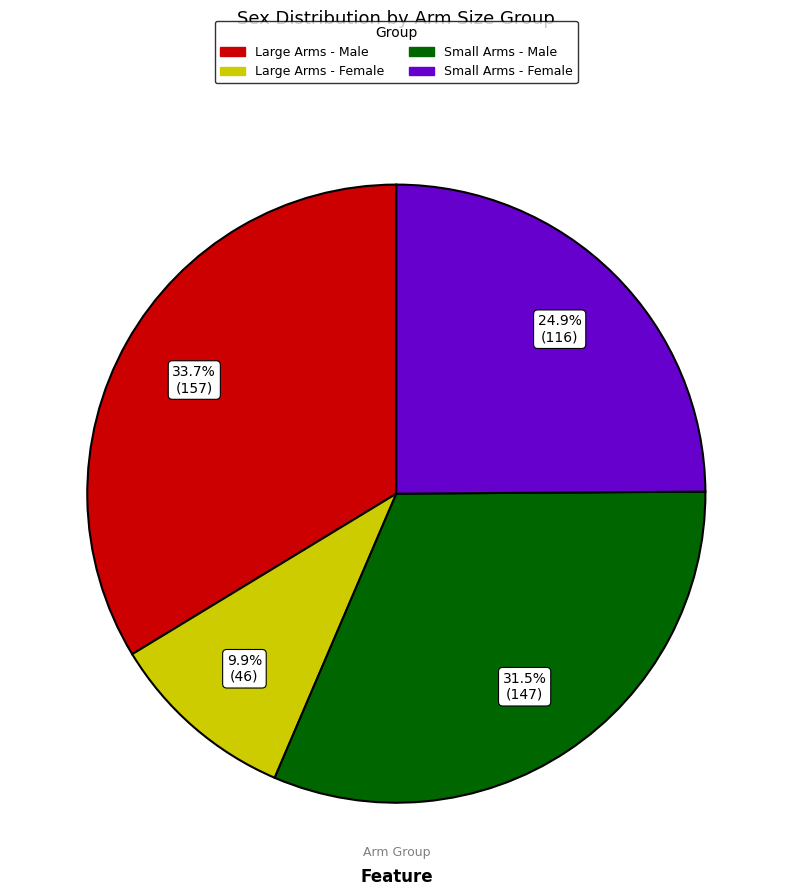

How many segments does this pie chart have?

4